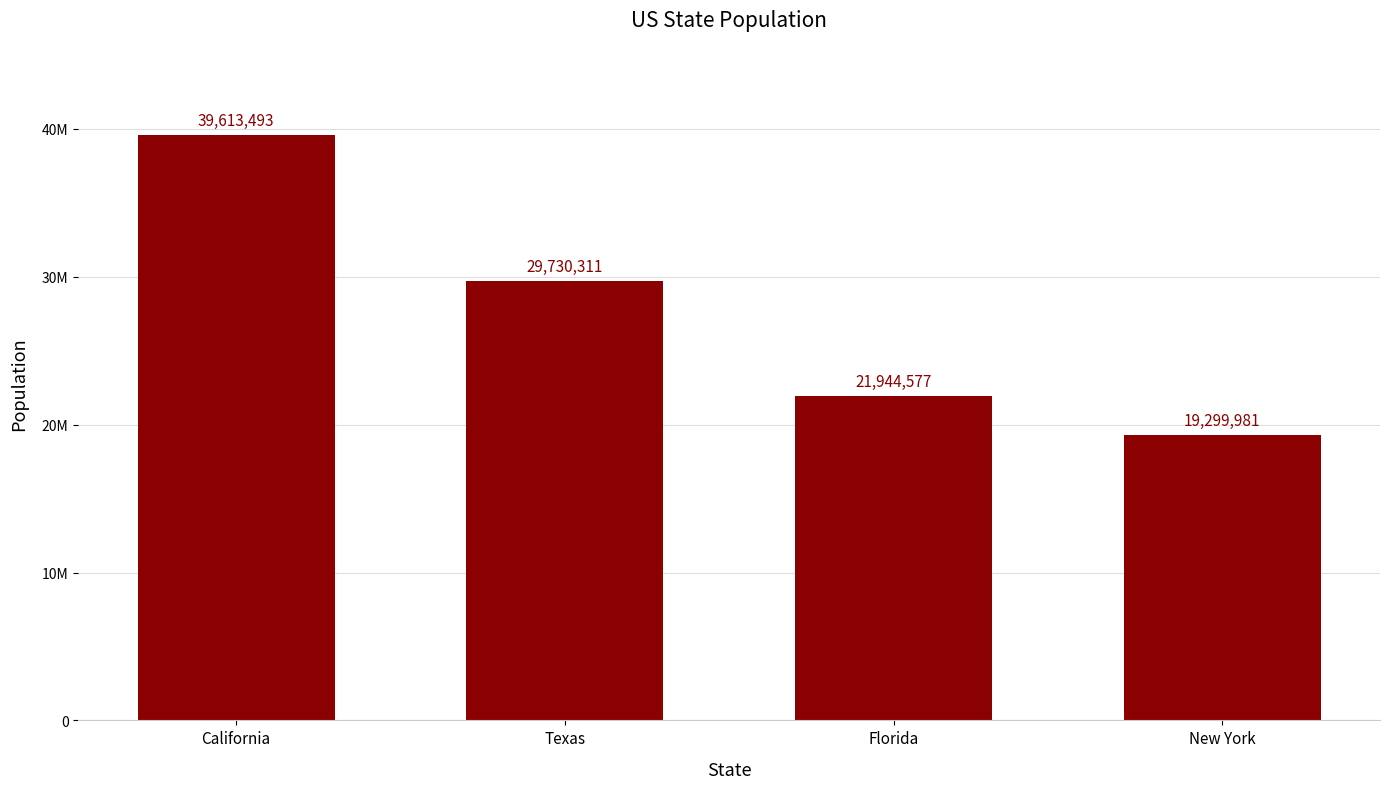

What position from the right is Florida?

2